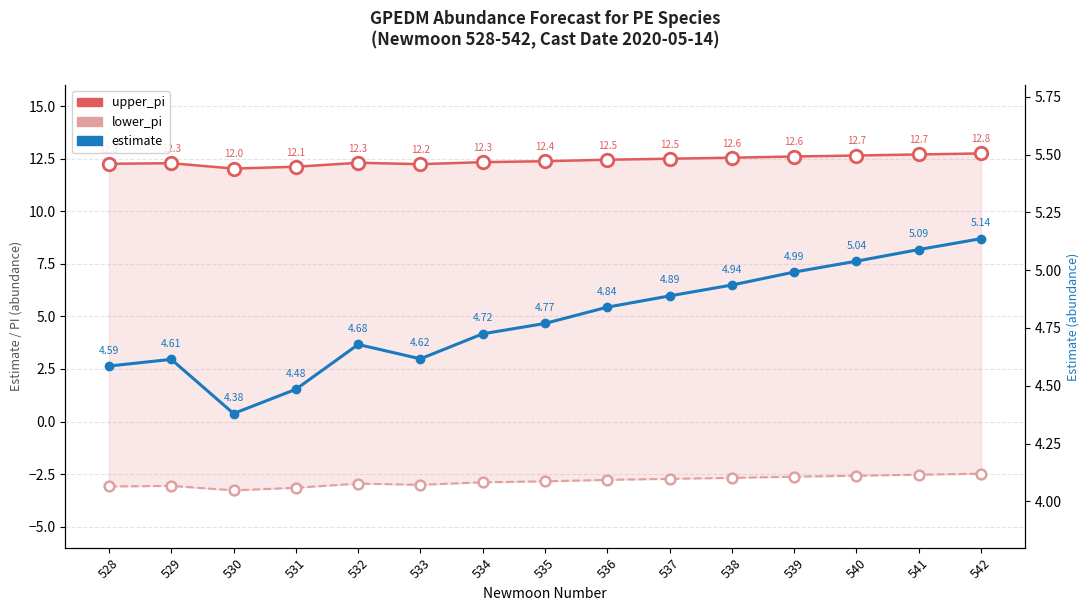

Reading left to right, what are all the values shown in this chart?

upper_pi: 12.3	12.3	12.0	12.1	12.3	12.2	12.3	12.4	12.5	12.5	12.6	12.6	12.7	12.7	12.8
lower_pi: -3.1	-3.1	-3.3	-3.2	-3.0	-3.0	-2.9	-2.8	-2.8	-2.7	-2.7	-2.6	-2.6	-2.5	-2.5
estimate: 4.6	4.6	4.4	4.5	4.7	4.6	4.7	4.8	4.8	4.9	4.9	5.0	5.0	5.1	5.1